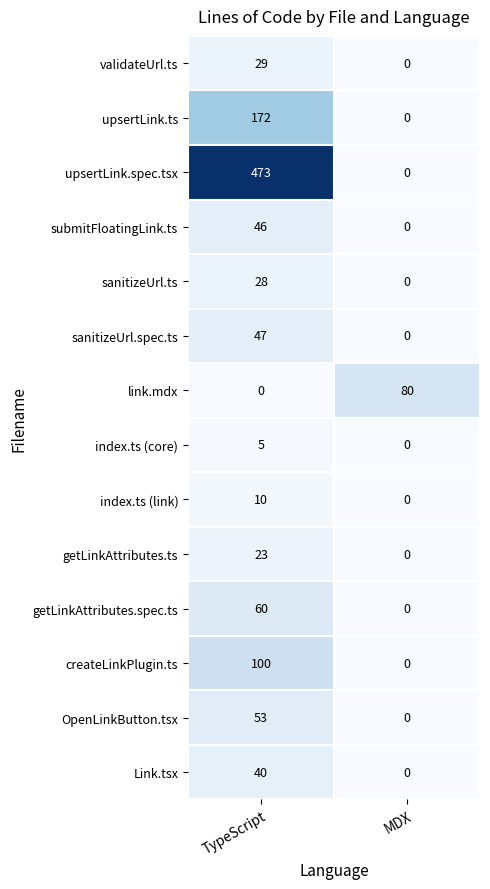

What is the sum of all Link.tsx values?

40